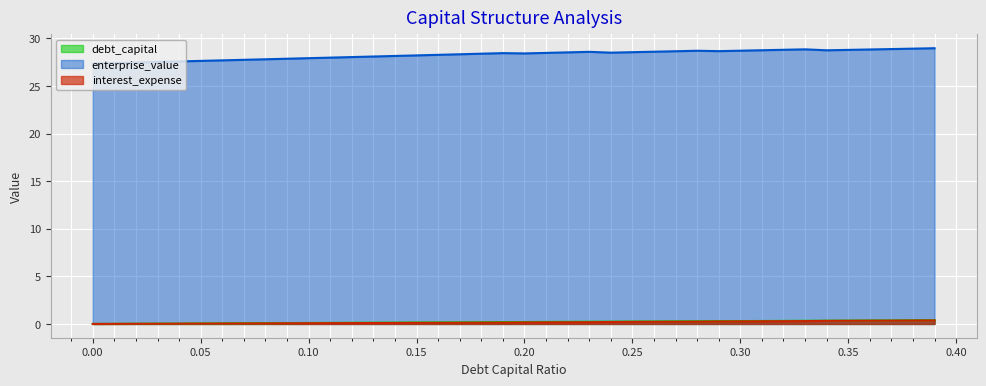

What are all the series names shown in the legend?

debt_capital, enterprise_value, interest_expense